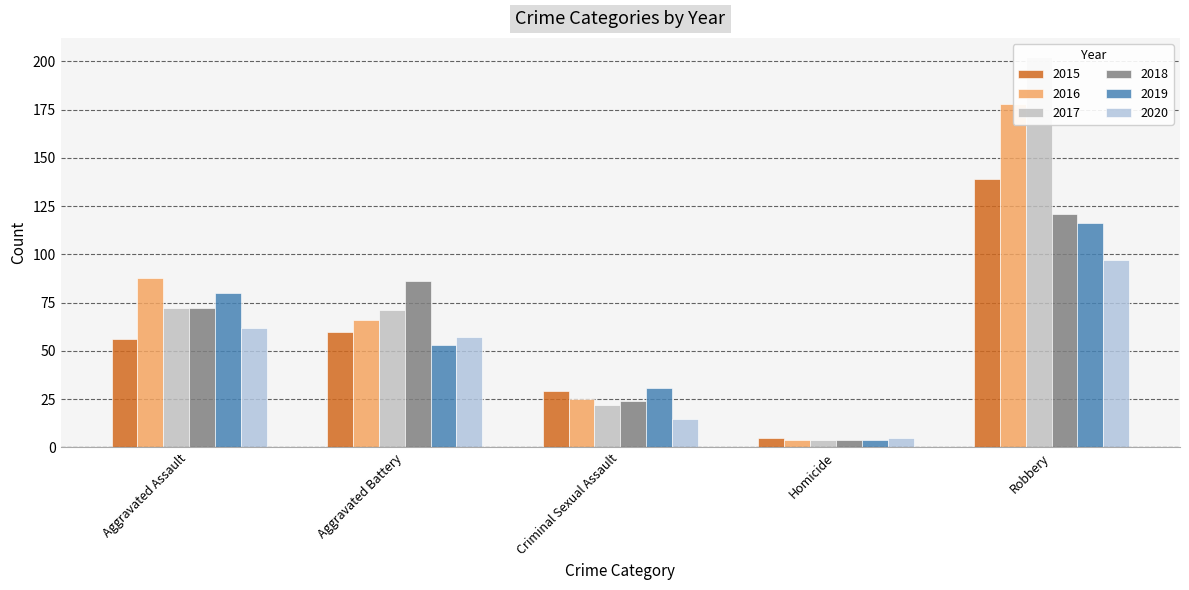

What is the sum of the 2016 values at Criminal Sexual Assault and Aggravated Battery?

91